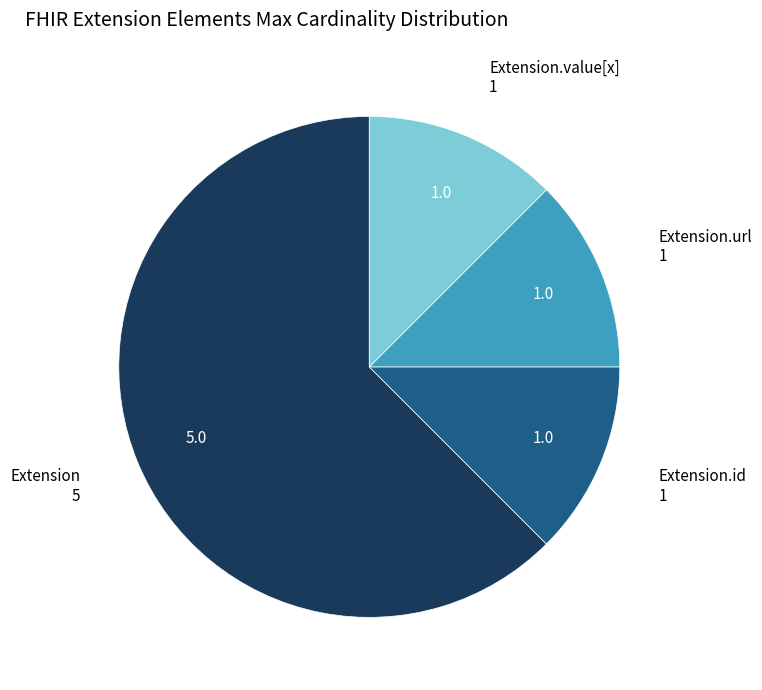

Does any single category account for the majority?

Yes